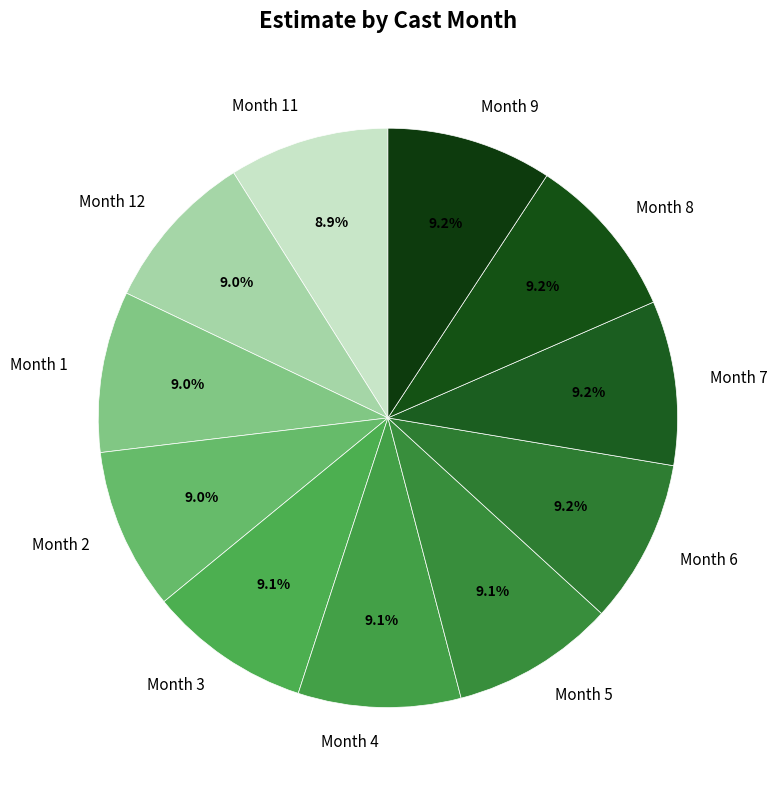

Does any single category account for the majority?

No